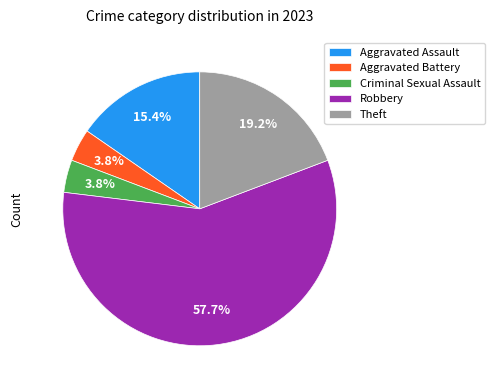

Combined, do Robbery and Criminal Sexual Assault account for over 50%?

Yes